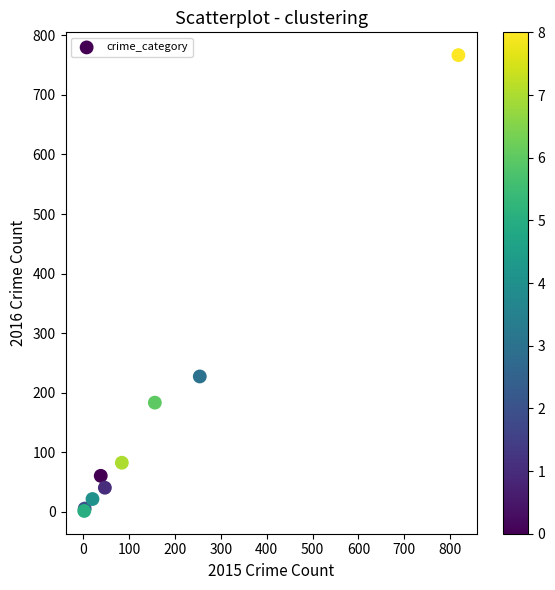

What Y value in the scatter plot is closest to 384?

227